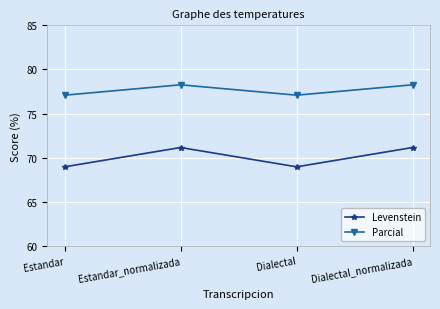

Which series has the largest total across all categories?

Parcial